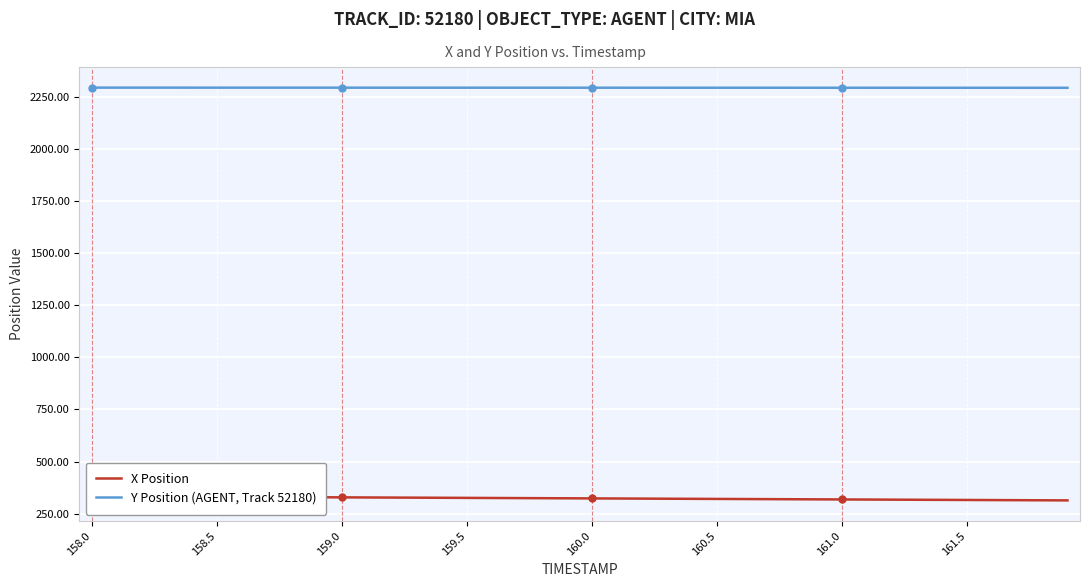

What is the lowest value of the Y Position (AGENT, Track 52180) series?

2293.5